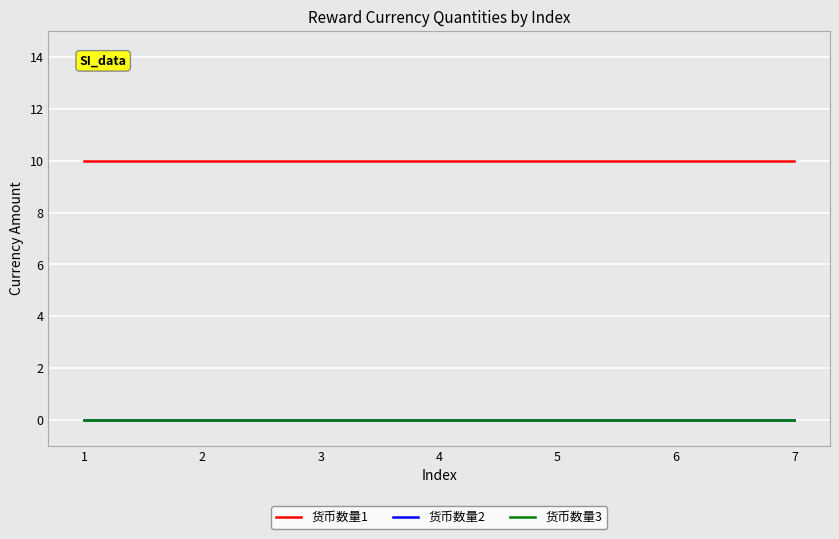

Reading left to right, what are all the values shown in this chart?

货币数量1: 1=10	2=10	3=10	4=10	5=10	6=10	7=10
货币数量2: 1=0	2=0	3=0	4=0	5=0	6=0	7=0
货币数量3: 1=0	2=0	3=0	4=0	5=0	6=0	7=0